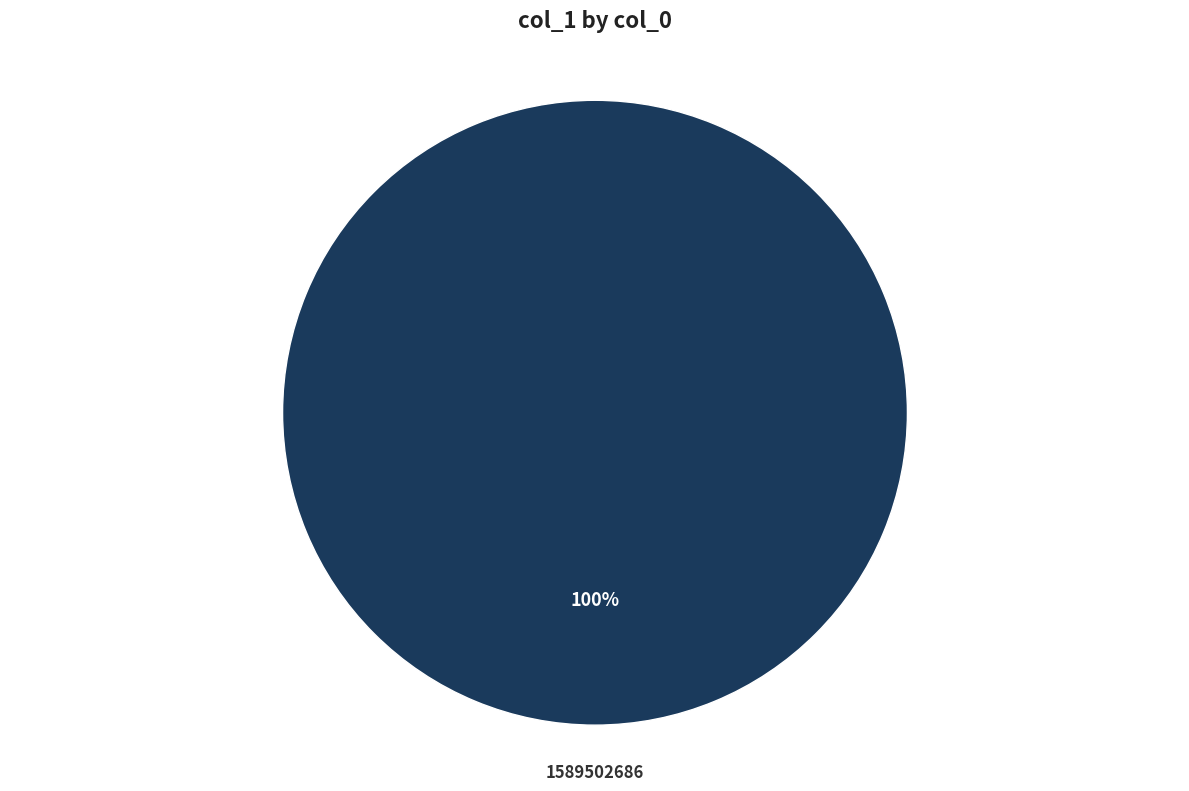

Is there a majority slice in this chart?

Yes